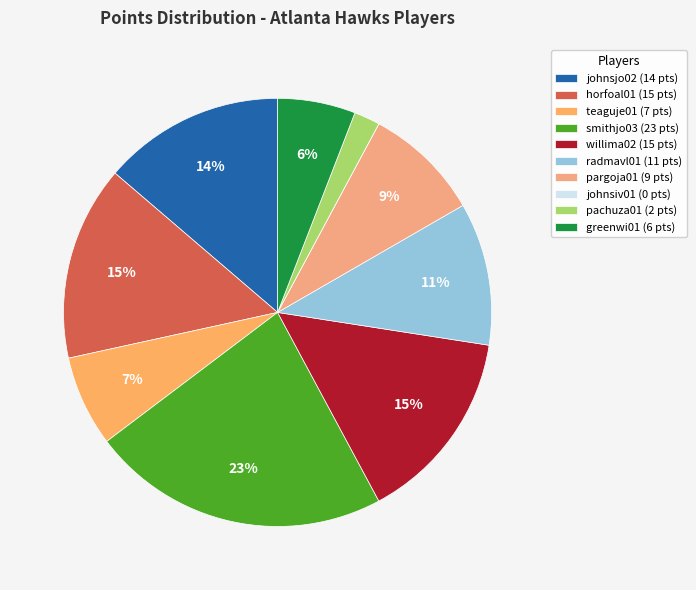

How many slices are in this pie chart?

10